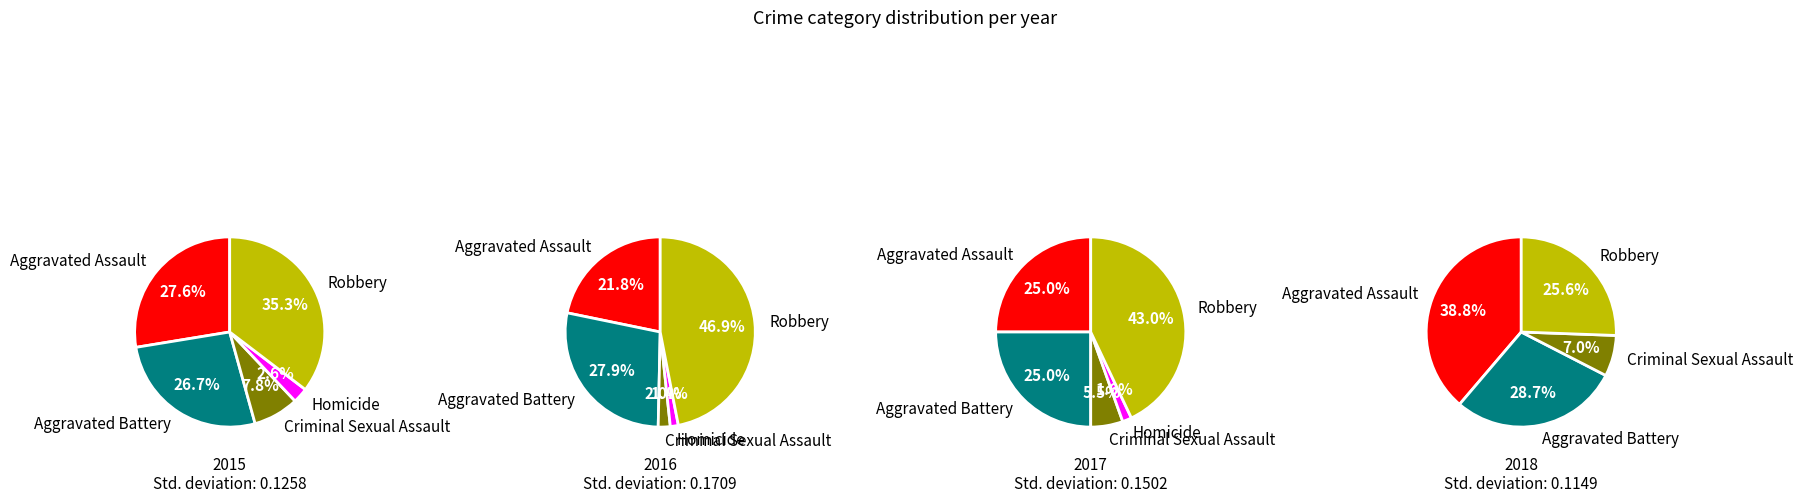

Does any single category account for the majority?

No